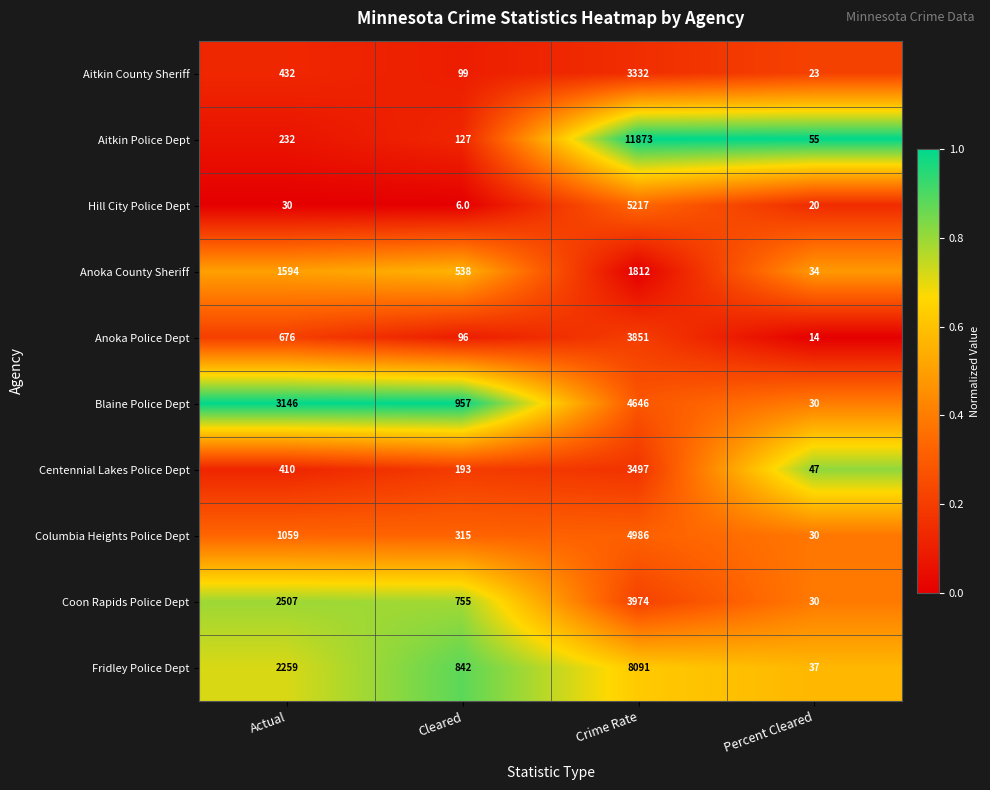

Which series has the largest total across all categories?

Aitkin Police Dept